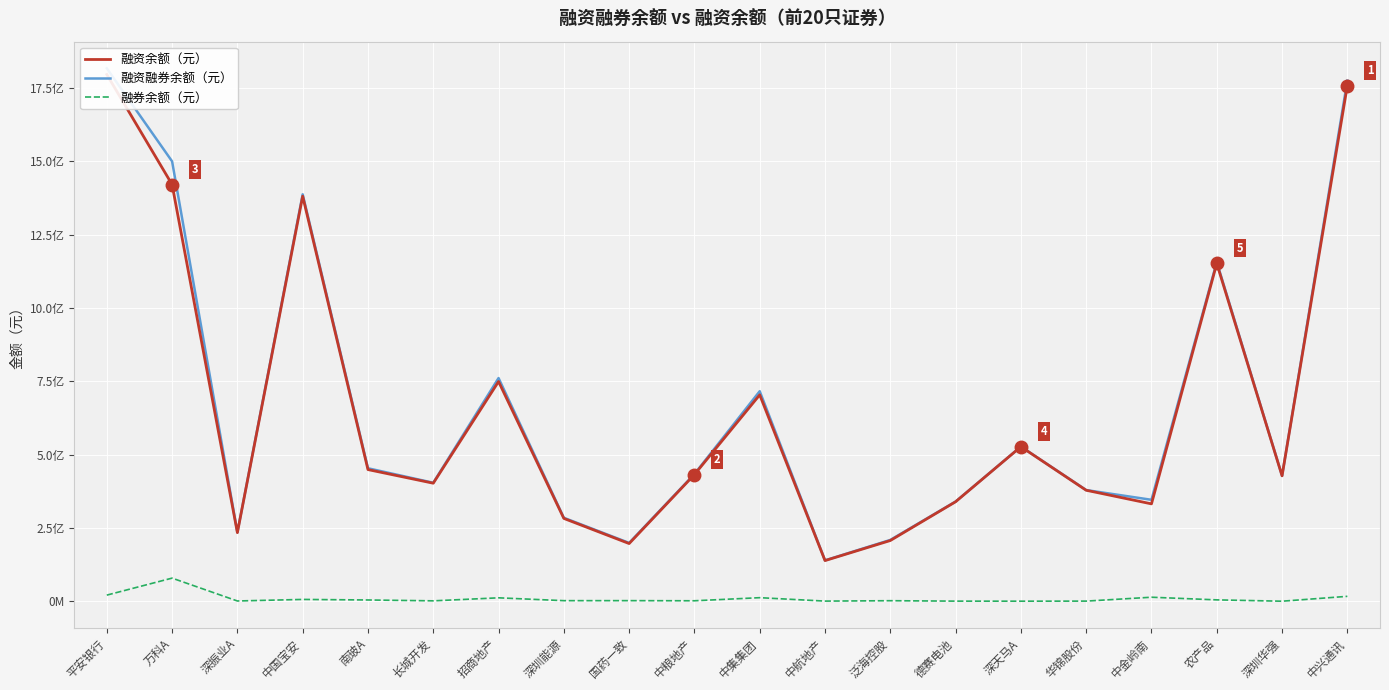

What is the difference between the highest and lowest values at 中粮地产?

431939131